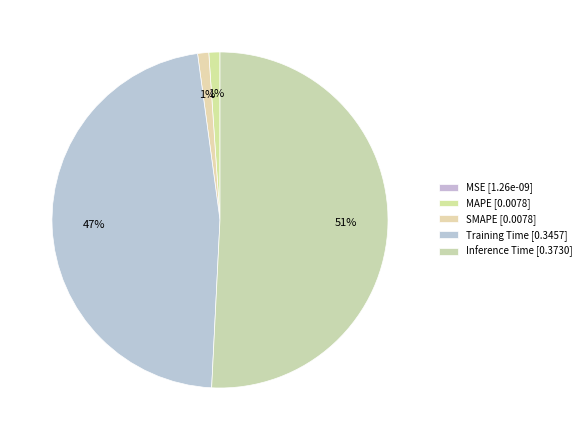

Count the number of slices in the pie.

5